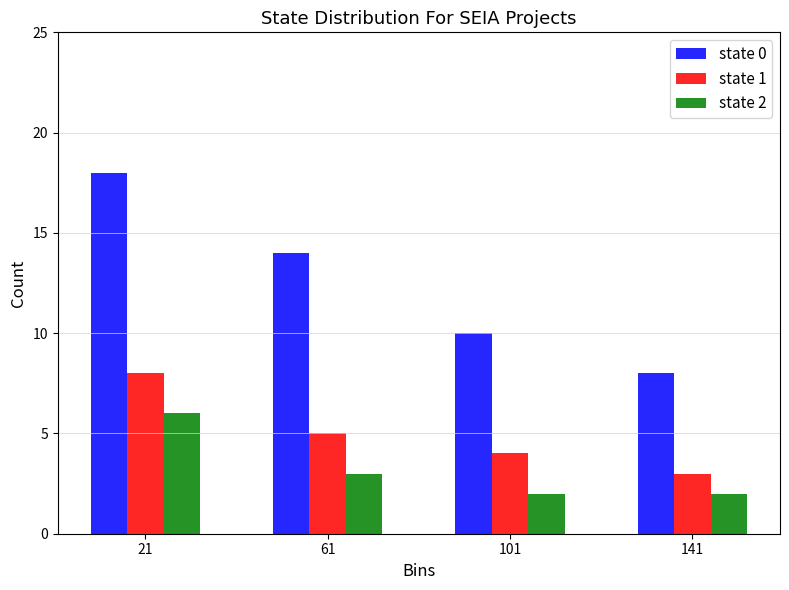

Reading left to right, transcribe all the data shown in this chart.

state 0: 18	14	10	8
state 1: 8	5	4	3
state 2: 6	3	2	2